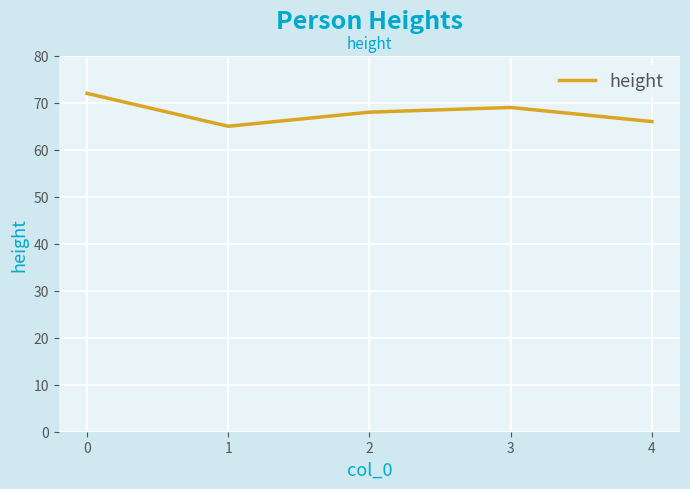

What is the difference between the maximum and minimum values?

7